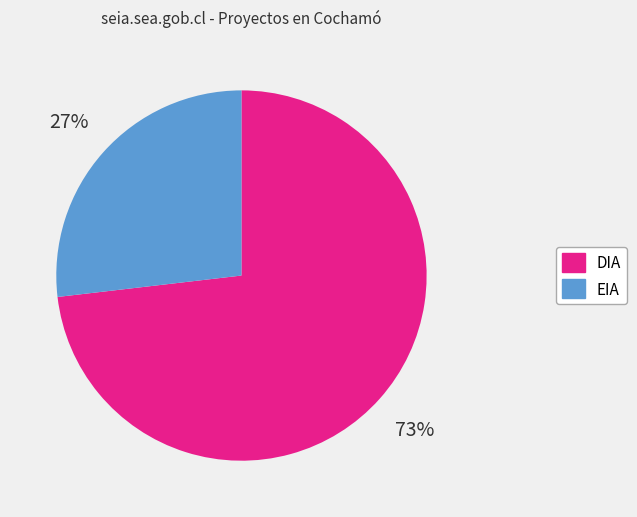

Combined, do DIA and EIA account for over 50%?

Yes